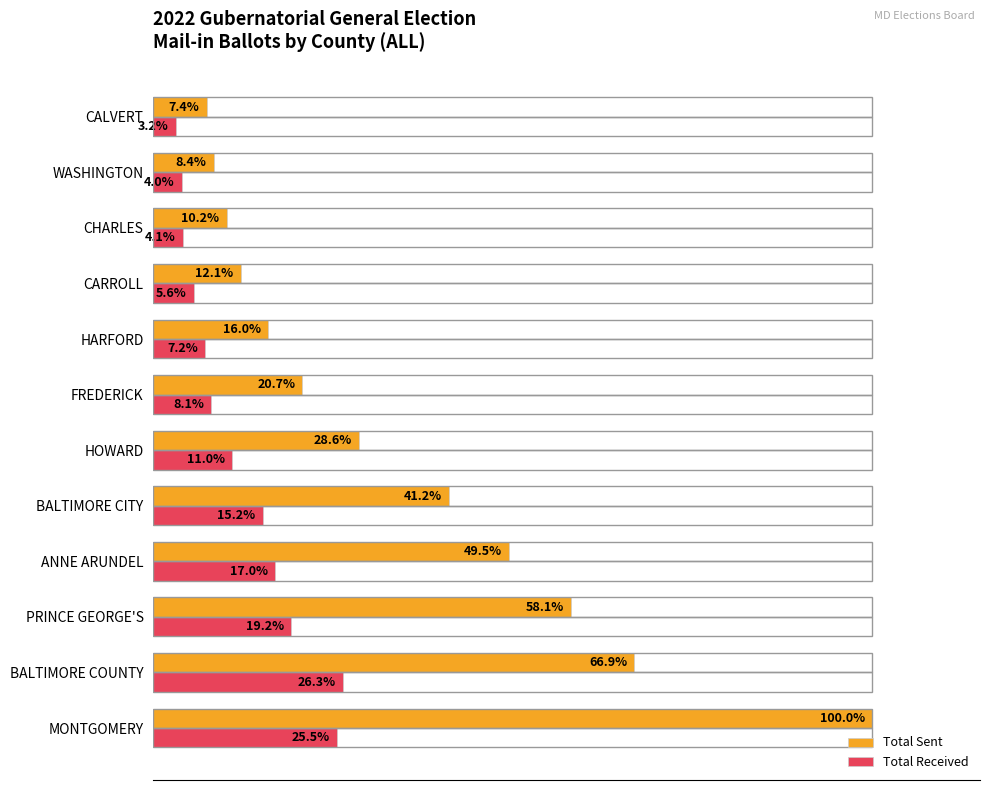

Which series has the largest total across all categories?

Total Sent